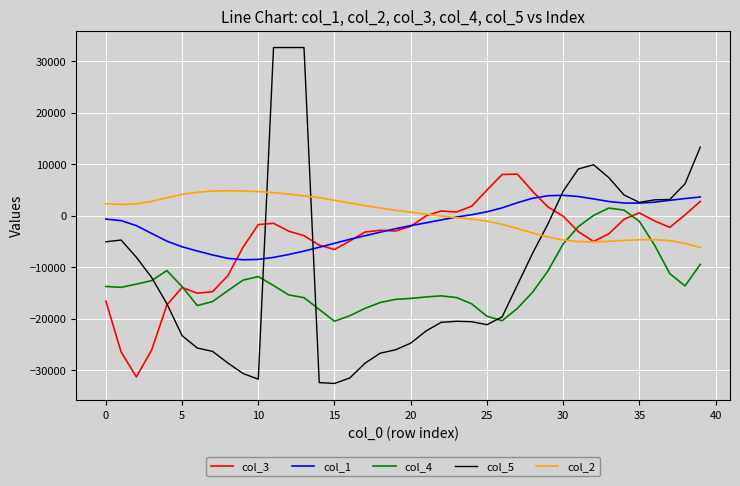

Which series has the largest range (max minus min)?

col_5